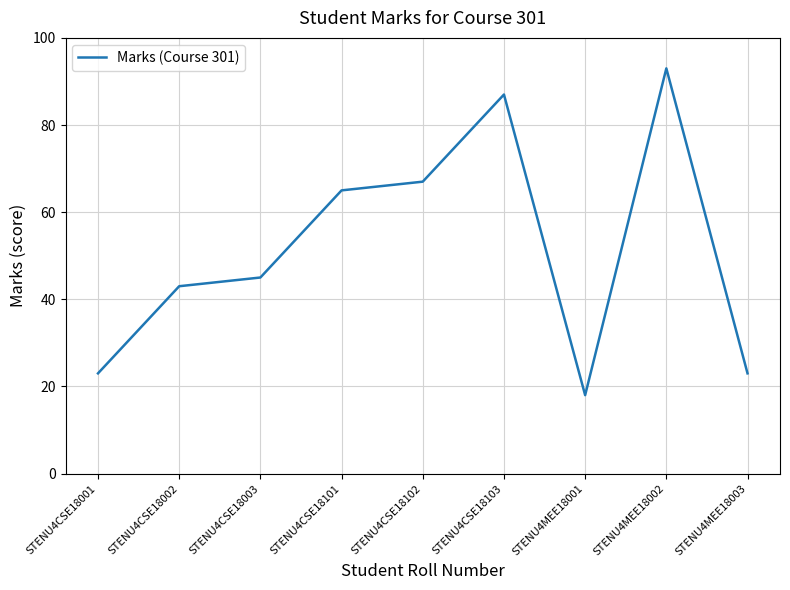

Reading left to right, transcribe all the data shown in this chart.

23	43	45	65	67	87	18	93	23